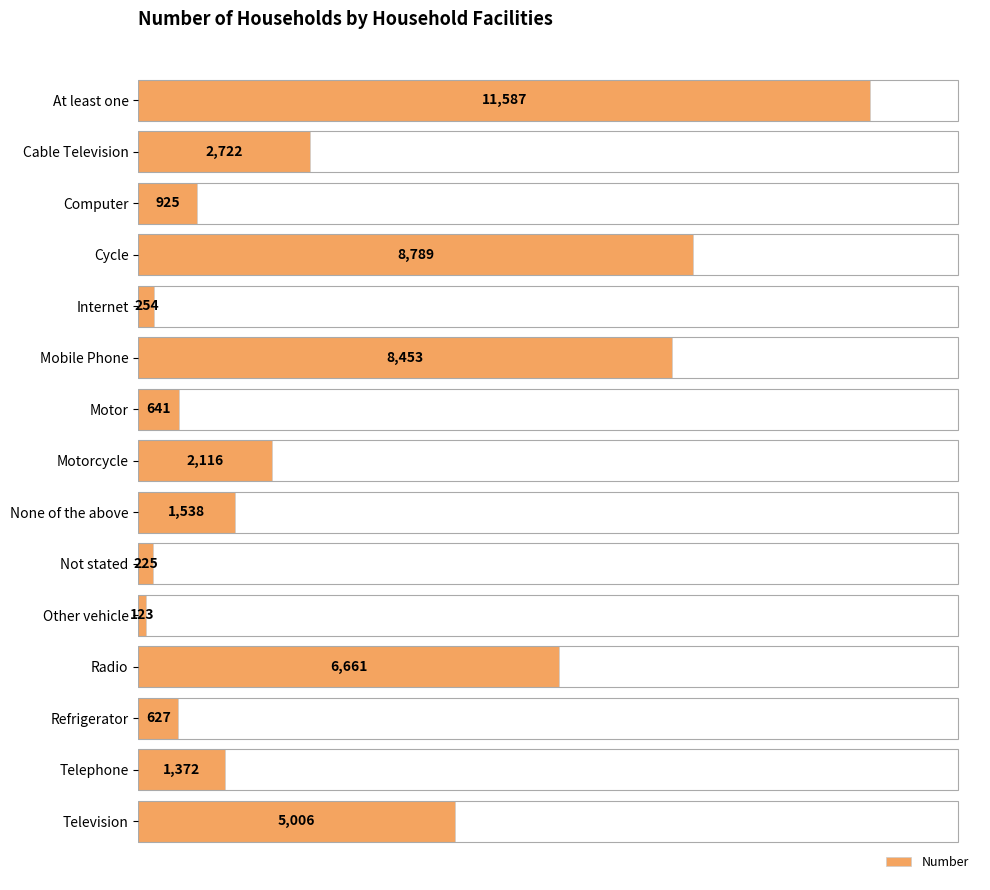

Are the bars horizontal?

Yes